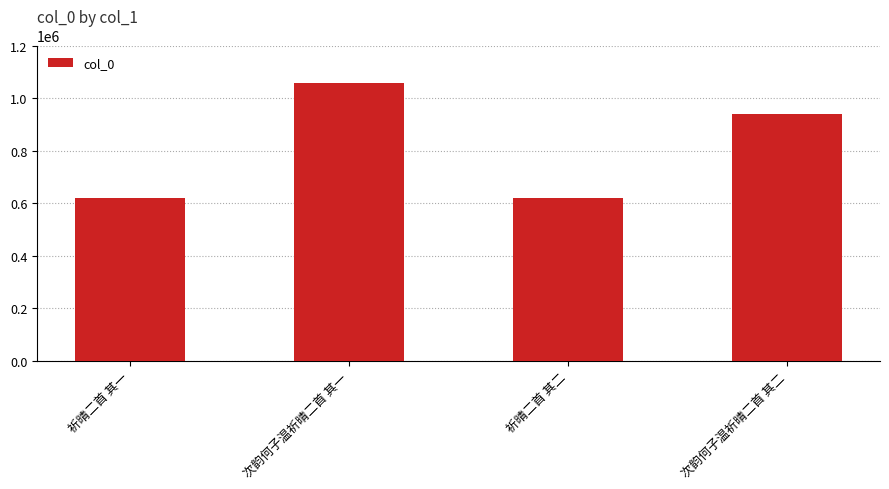

What is the maximum value shown in the chart?

1058831